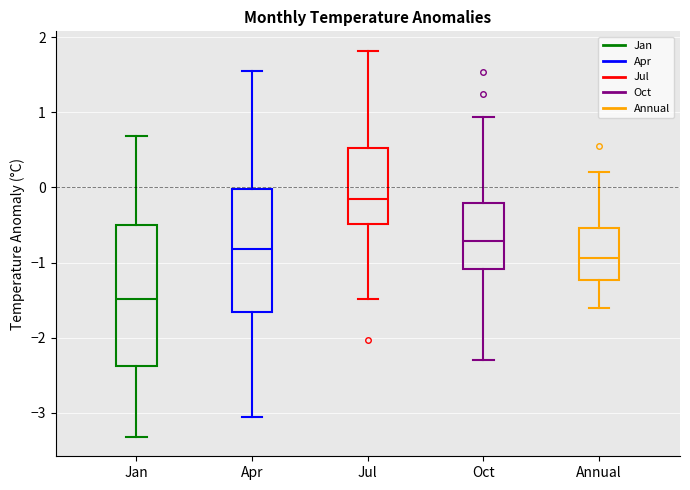

Which box has the lowest median line?

Jan